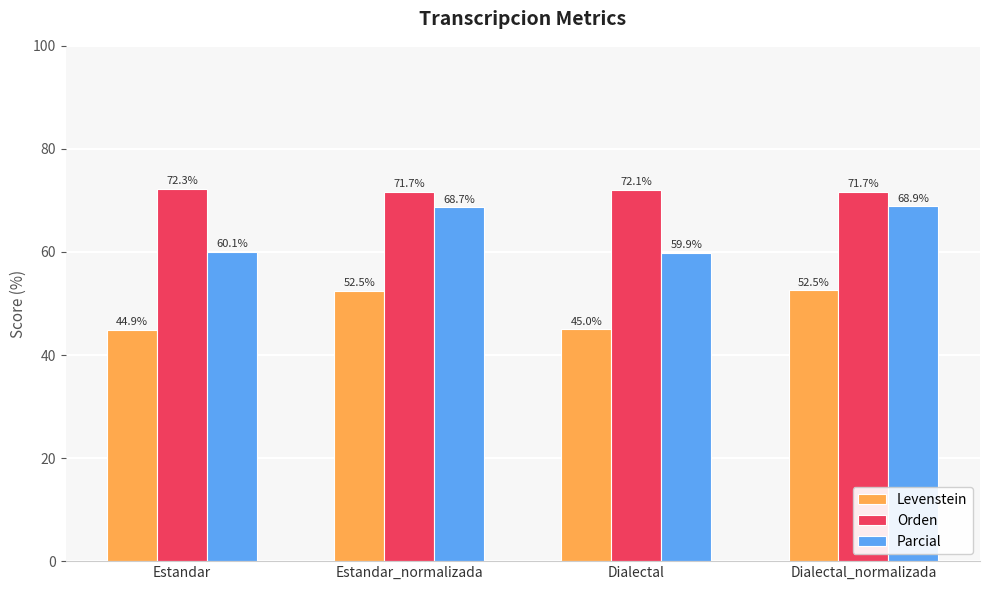

What is the average value of the Parcial series?

64.4